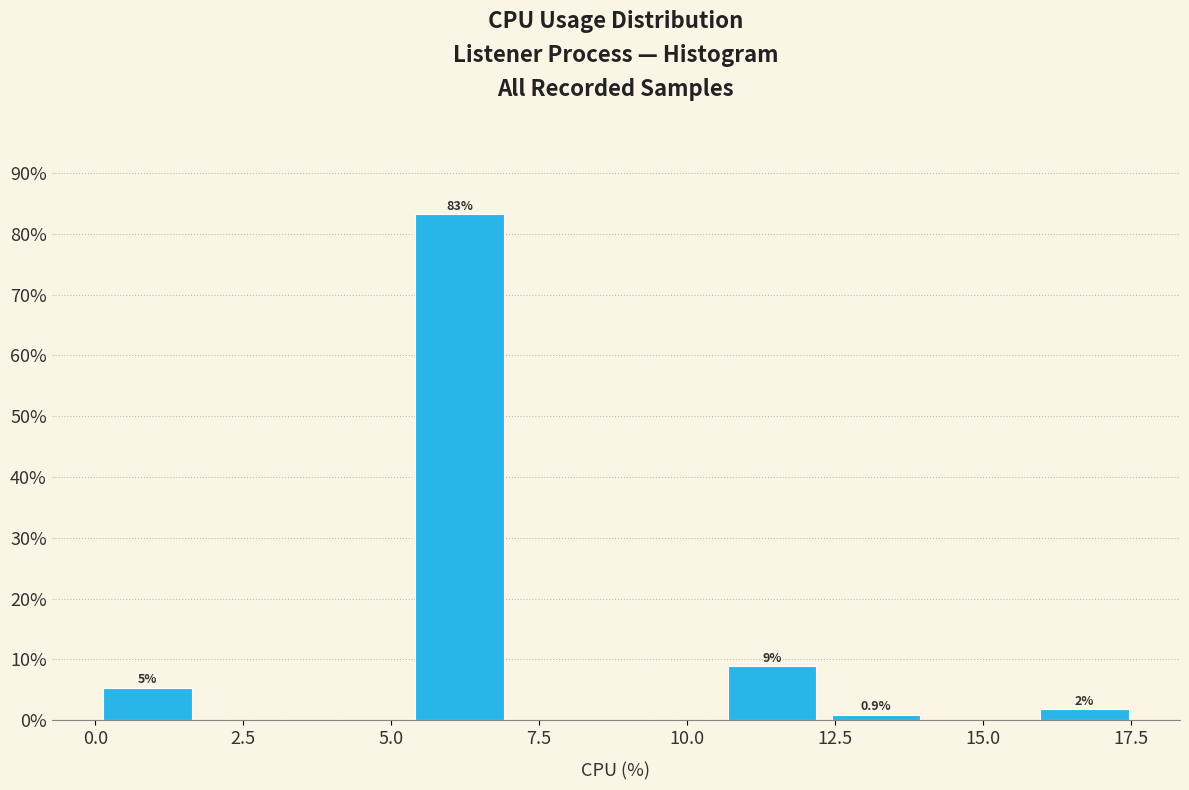

Around what value on the x-axis is the tallest bar? Give the approximate position of its centre, as read against the axis.

6.0